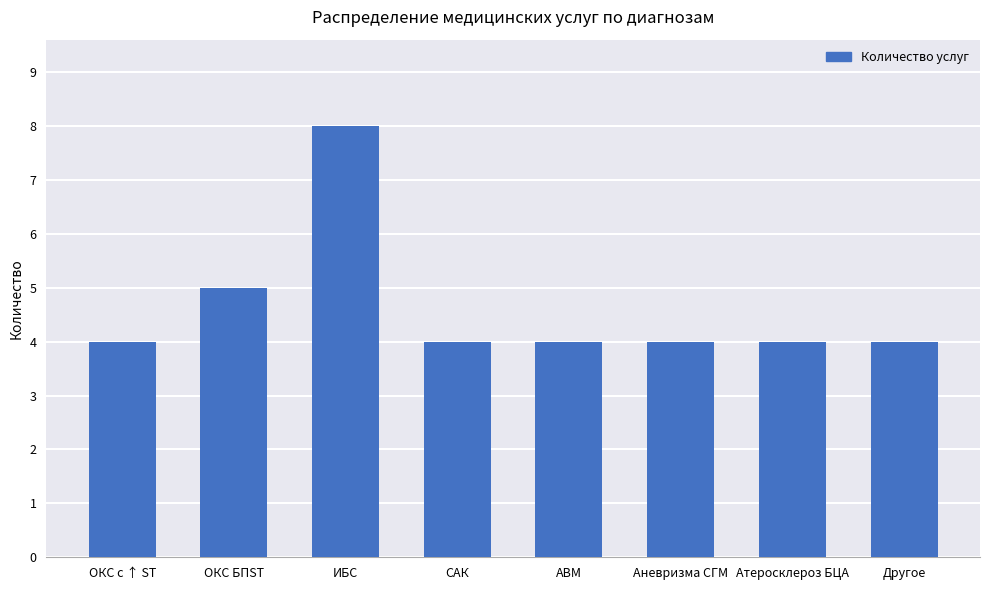

How many categories are shown in the chart?

8